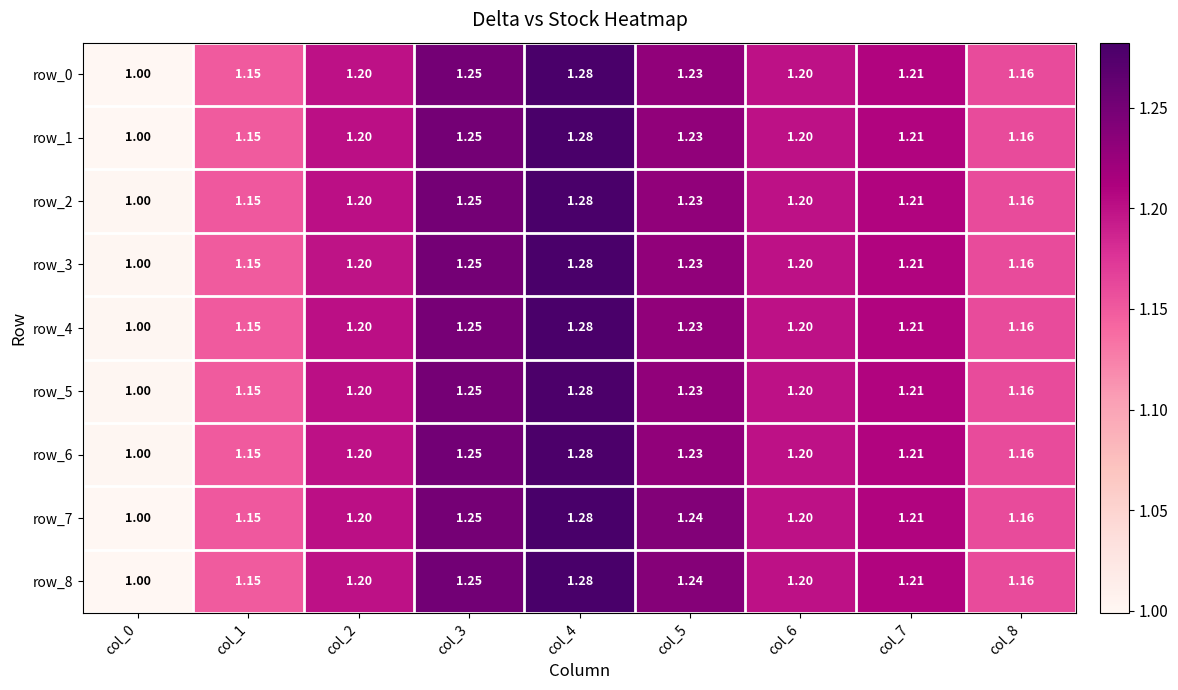

Which has a higher value, col_2 or col_6?

col_2